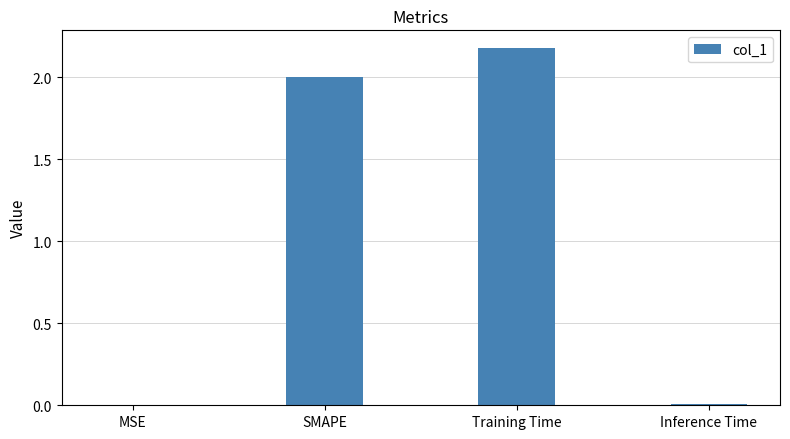

What is the sum of all values?

4.2